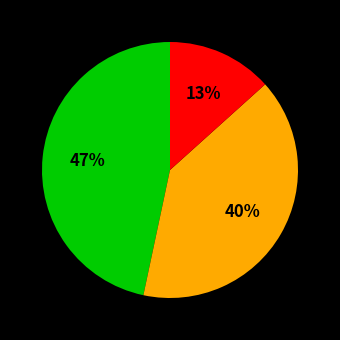

Is there any slice that represents more than half of the pie?

No